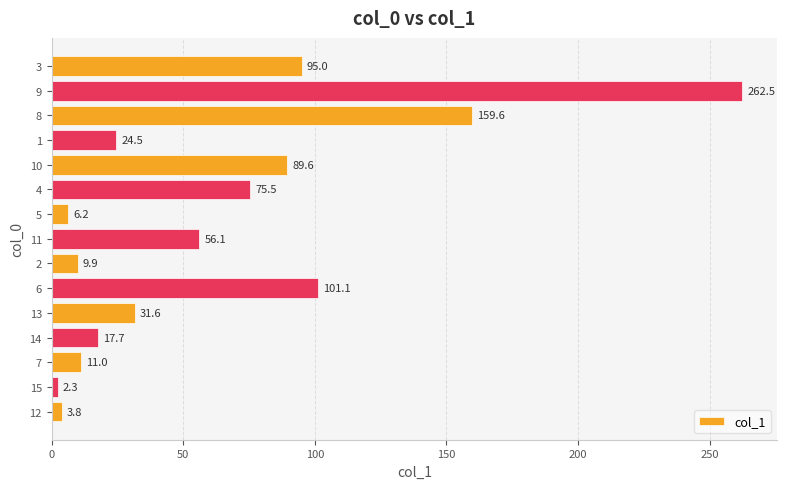

Rank the categories by value from highest to lowest.

9, 8, 6, 3, 10, 4, 11, 13, 1, 14, 7, 2, 5, 12, 15